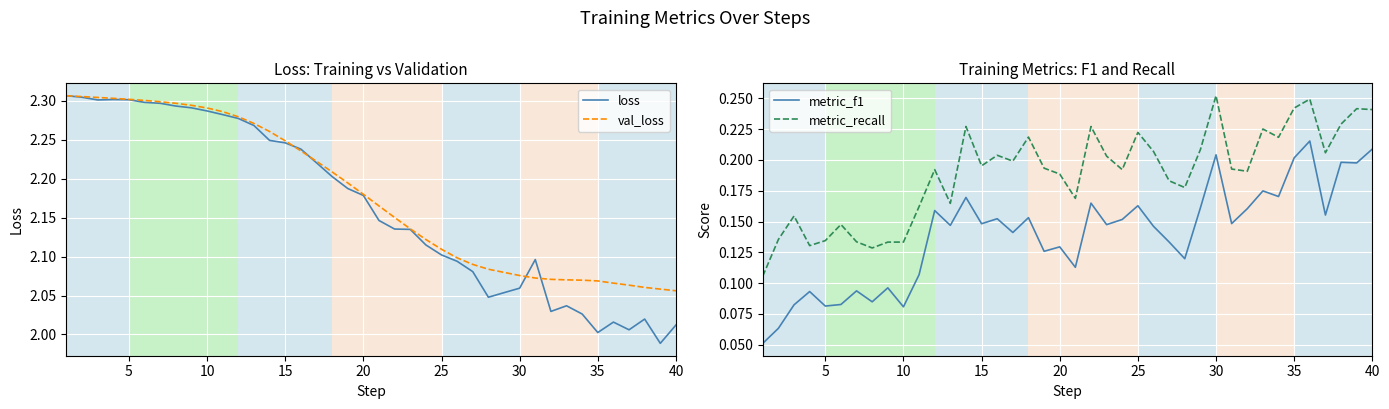

Which series has the largest total across all categories?

val_loss